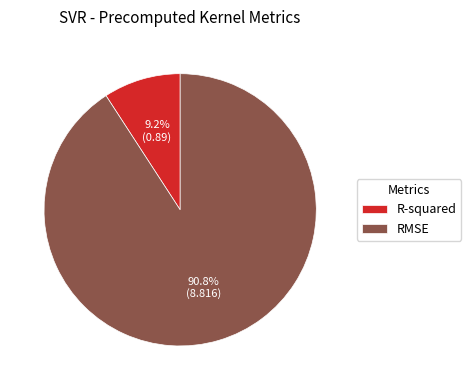

True or false: RMSE accounts for 99% of the total.

False